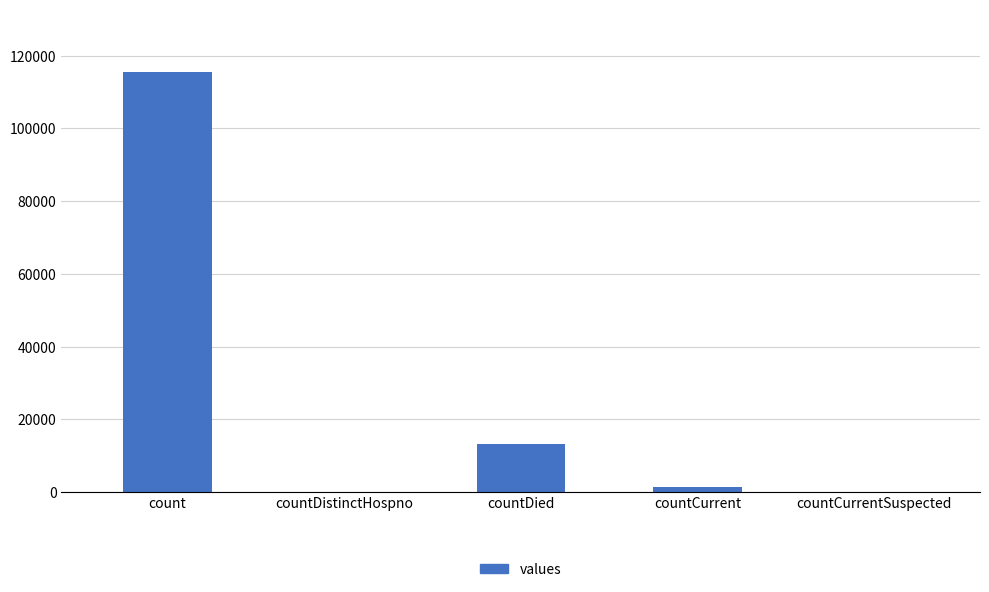

Count the number of categories in the chart.

5